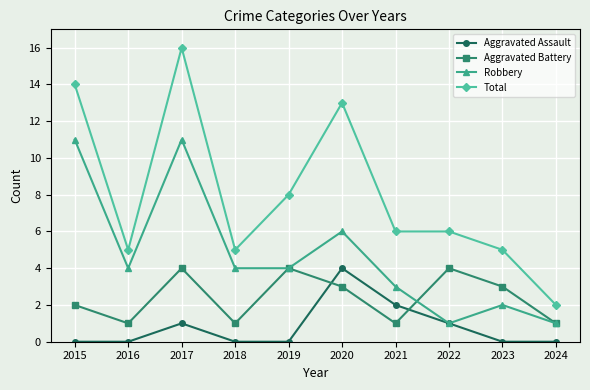

The Total series shows 10 at 2022. True or false?

False